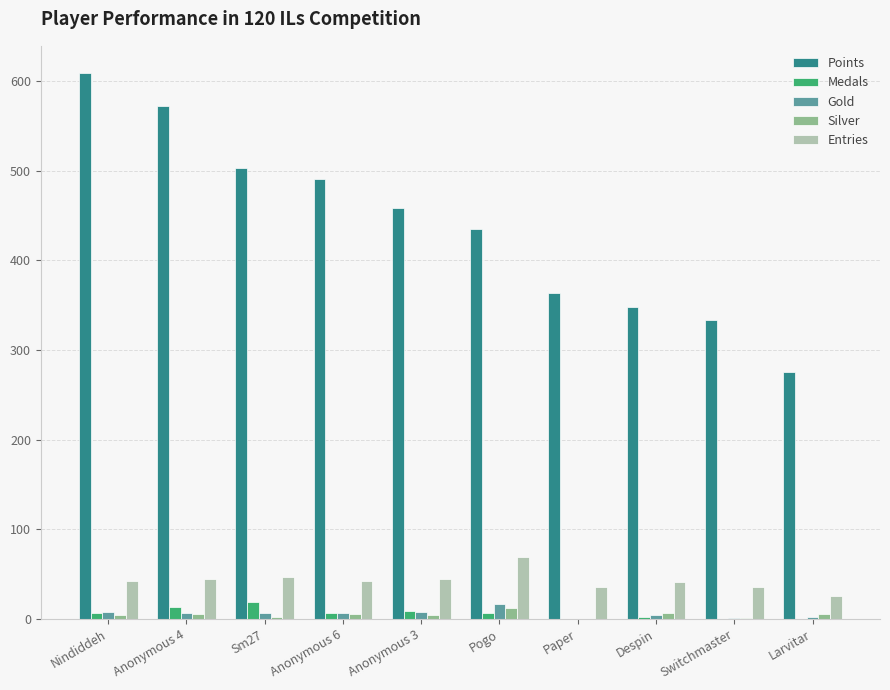

What is the average value of the Entries series?

43